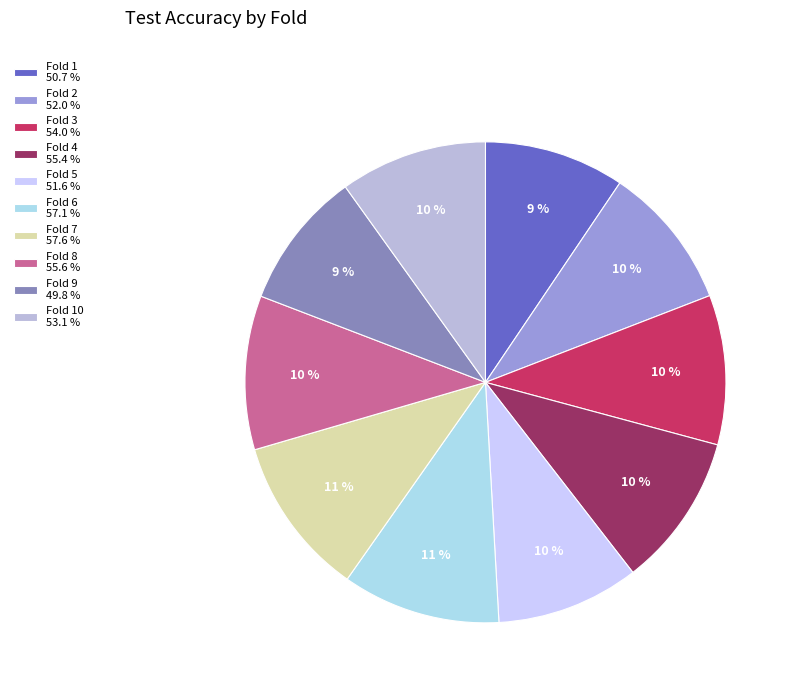

To the nearest percent, what is the average slice percentage?

10%